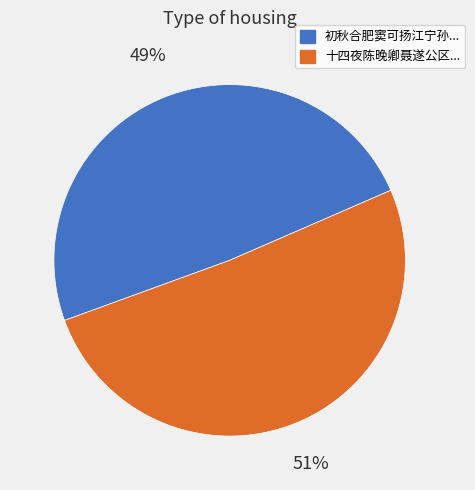

To the nearest percent, what is the difference between the largest and smallest slice percentages?

2%